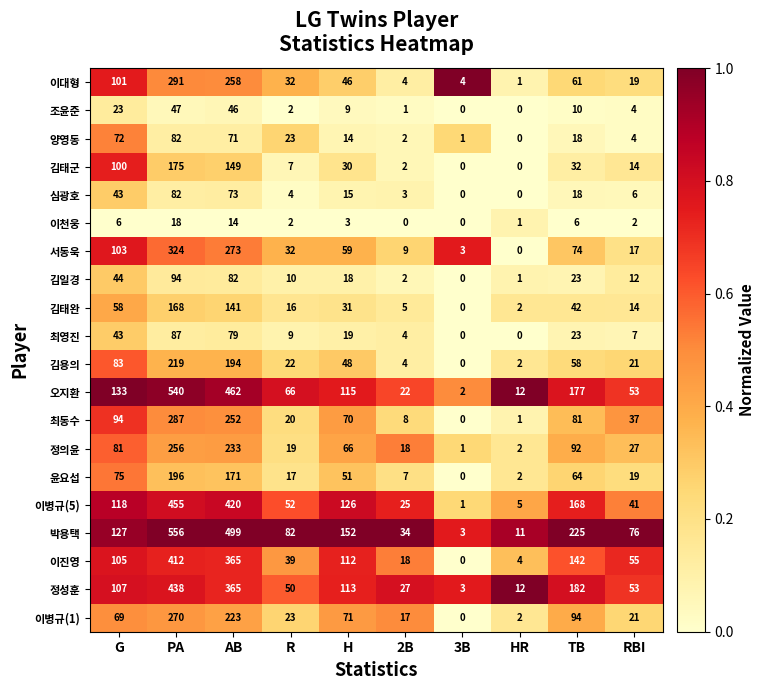

List the labels in order of 이병규(5) value, largest first.

PA, AB, TB, H, G, R, RBI, 2B, HR, 3B